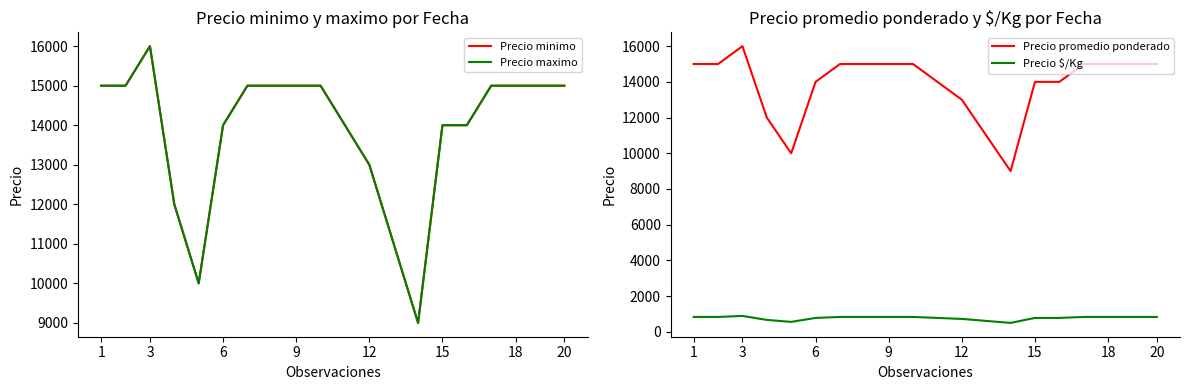

Does the chart have visible grid lines?

No